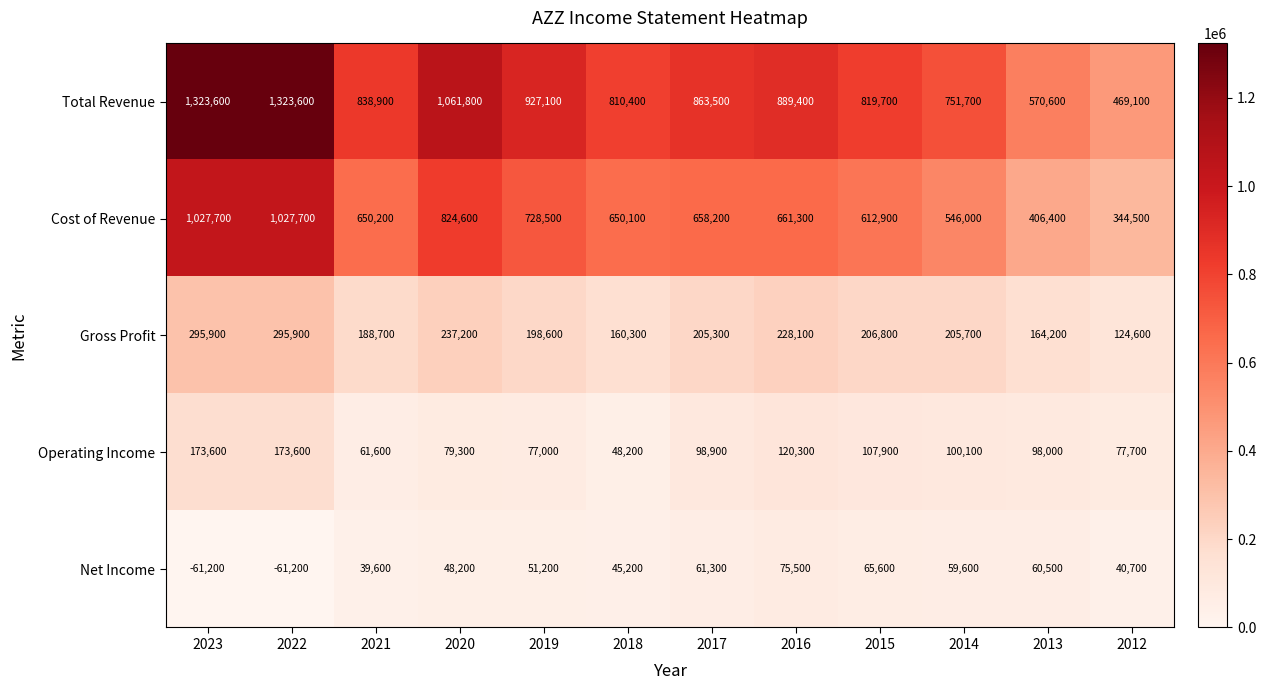

Is the value of Gross Profit at 2019 greater than the value of Cost of Revenue at 2016?

No